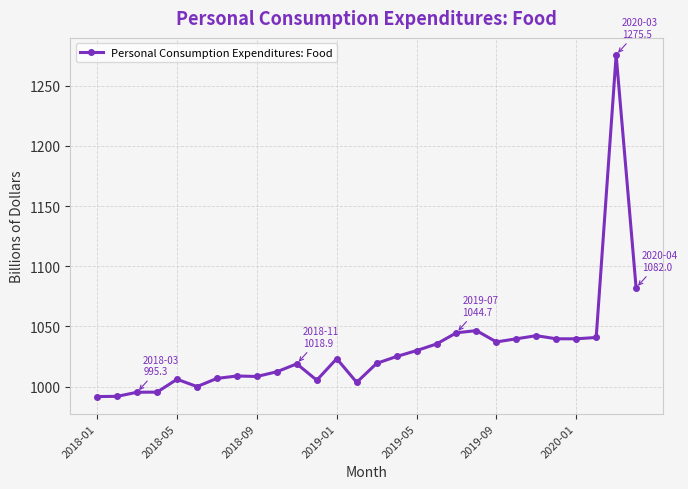

What is the smallest value displayed?

991.7